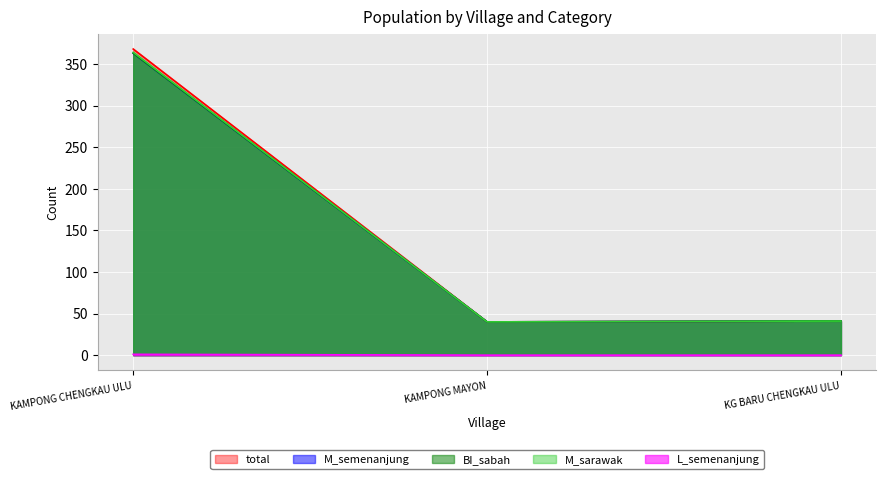

Reading left to right, list all the values displayed in this chart.

total: KAMPONG CHENGKAU ULU=368	KAMPONG MAYON=40	KG BARU CHENGKAU ULU=41
M_semenanjung: KAMPONG CHENGKAU ULU=363	KAMPONG MAYON=40	KG BARU CHENGKAU ULU=41
BI_sabah: KAMPONG CHENGKAU ULU=363	KAMPONG MAYON=40	KG BARU CHENGKAU ULU=41
M_sarawak: KAMPONG CHENGKAU ULU=364	KAMPONG MAYON=40	KG BARU CHENGKAU ULU=41
L_semenanjung: KAMPONG CHENGKAU ULU=1	KAMPONG MAYON=0	KG BARU CHENGKAU ULU=0